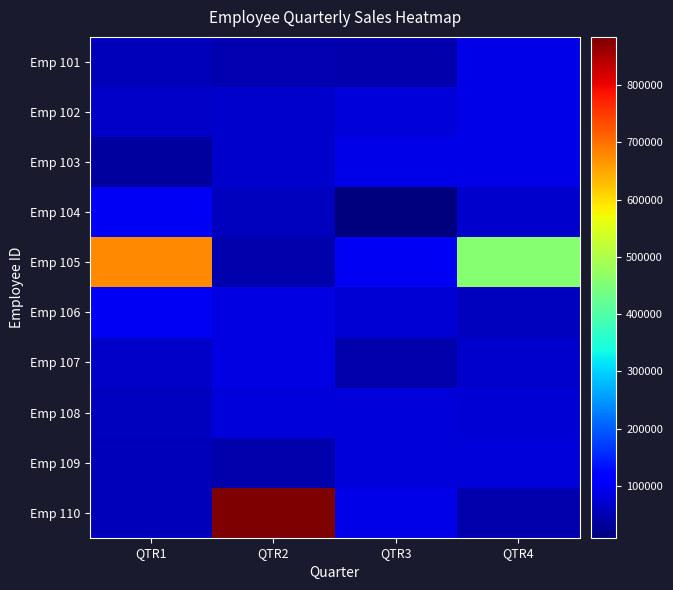

Reading right to left, list all the values displayed in this chart.

Emp 101: QTR4=89700	QTR3=45400	QTR2=48000	QTR1=56000
Emp 102: QTR4=89780	QTR3=78650	QTR2=70800	QTR1=67000
Emp 103: QTR4=88900	QTR3=89654	QTR2=68000	QTR1=34000
Emp 104: QTR4=68454	QTR3=9564	QTR2=58000	QTR1=98700
Emp 105: QTR4=457876	QTR3=98864	QTR2=45080	QTR1=676899
Emp 106: QTR4=58000	QTR3=77644	QTR2=87900	QTR1=98444
Emp 107: QTR4=69000	QTR3=44000	QTR2=86000	QTR1=67000
Emp 108: QTR4=76570	QTR3=78000	QTR2=78609	QTR1=60000
Emp 109: QTR4=79967	QTR3=78600	QTR2=45678	QTR1=55000
Emp 110: QTR4=46757	QTR3=90000	QTR2=884000	QTR1=55000